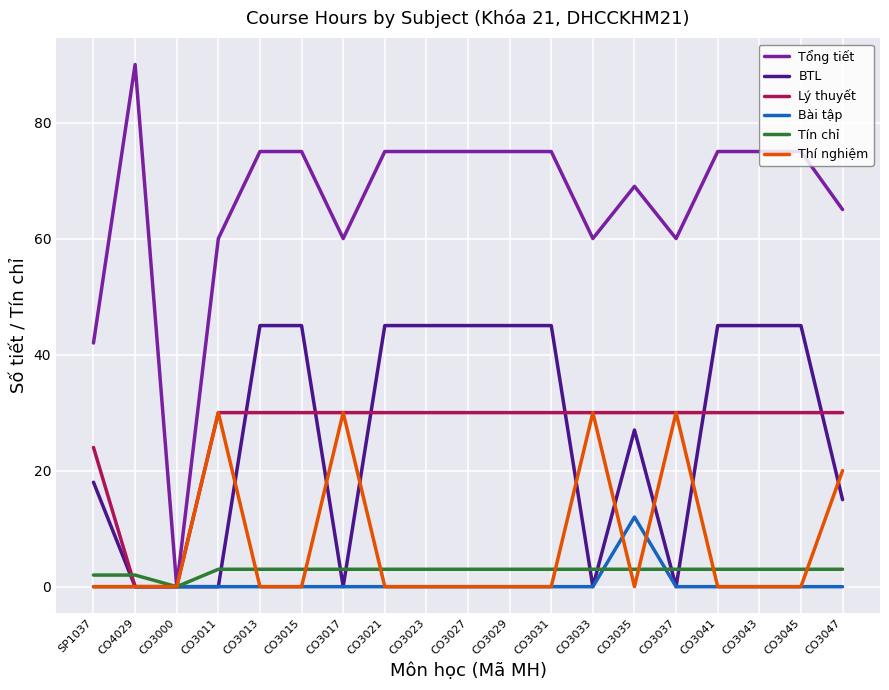

What is the total value across all series at CO3029?

153